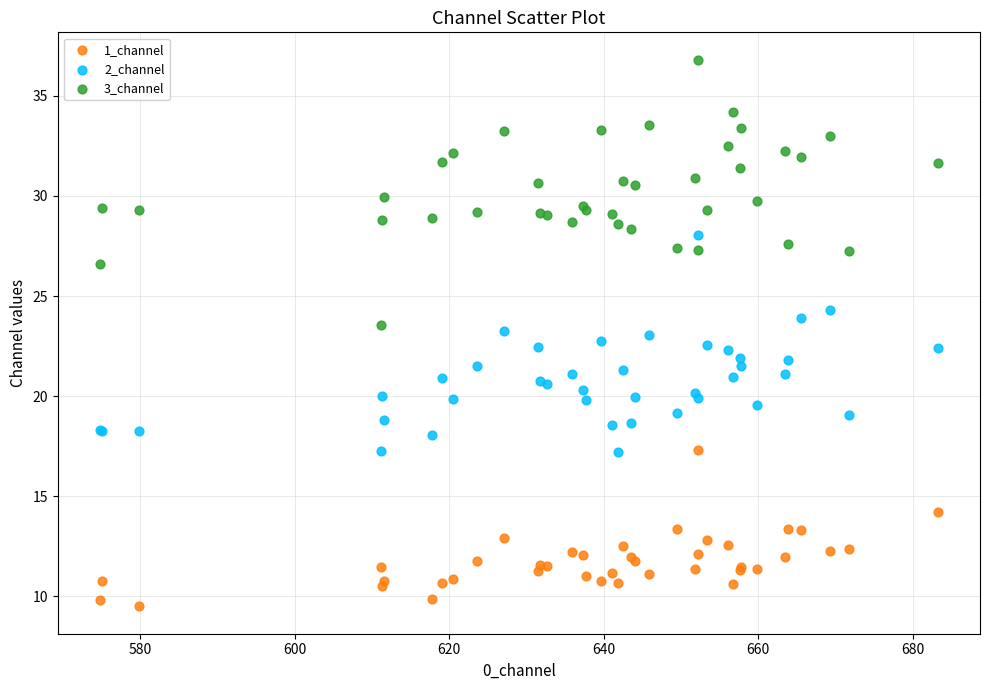

What is the X range (max minus min) for the scatter plot?

108.5